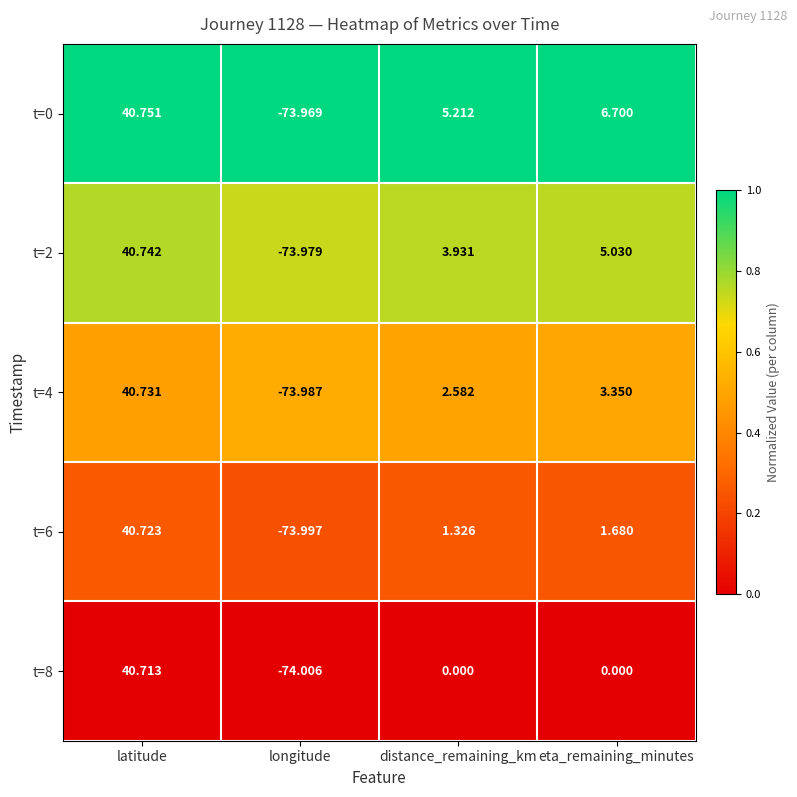

At which category is the sum across all series the highest?

latitude